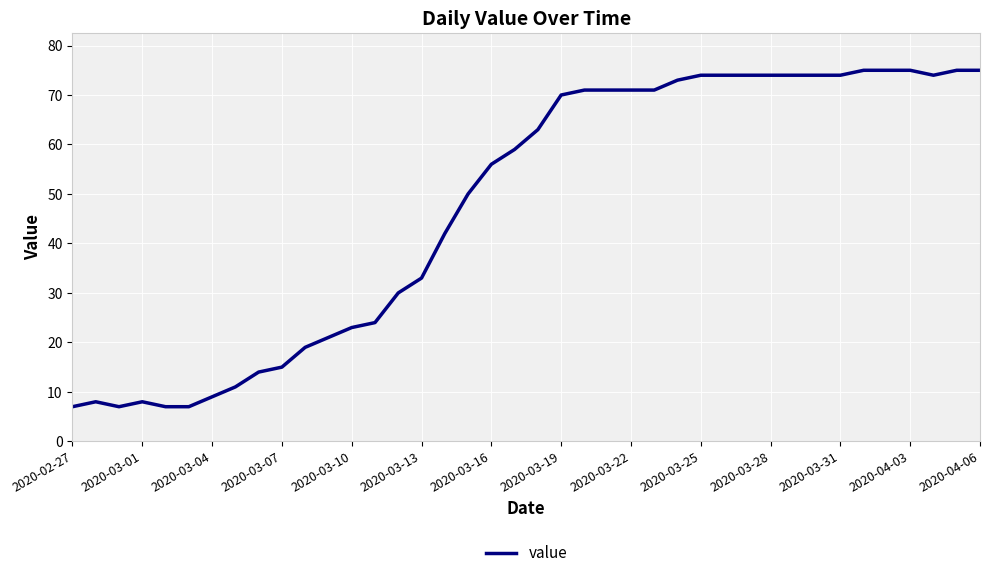

What is the difference between the maximum and minimum values?

68